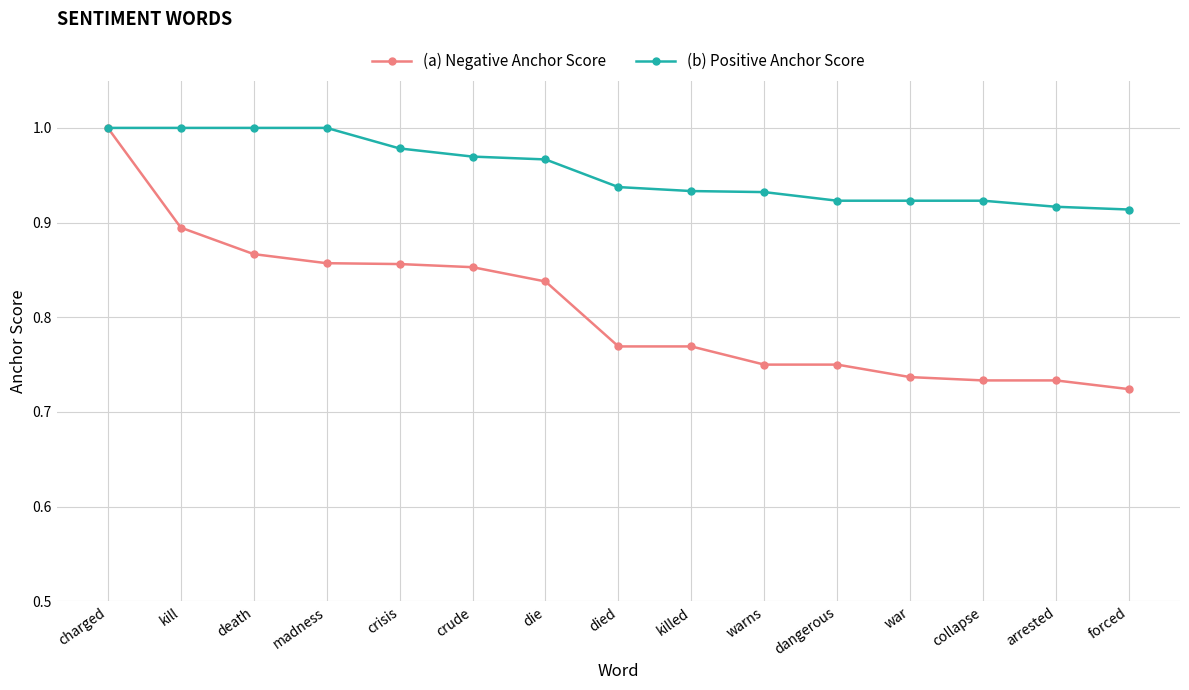

True or false: (b) Positive Anchor Score has a value of 0.9 at war.

True